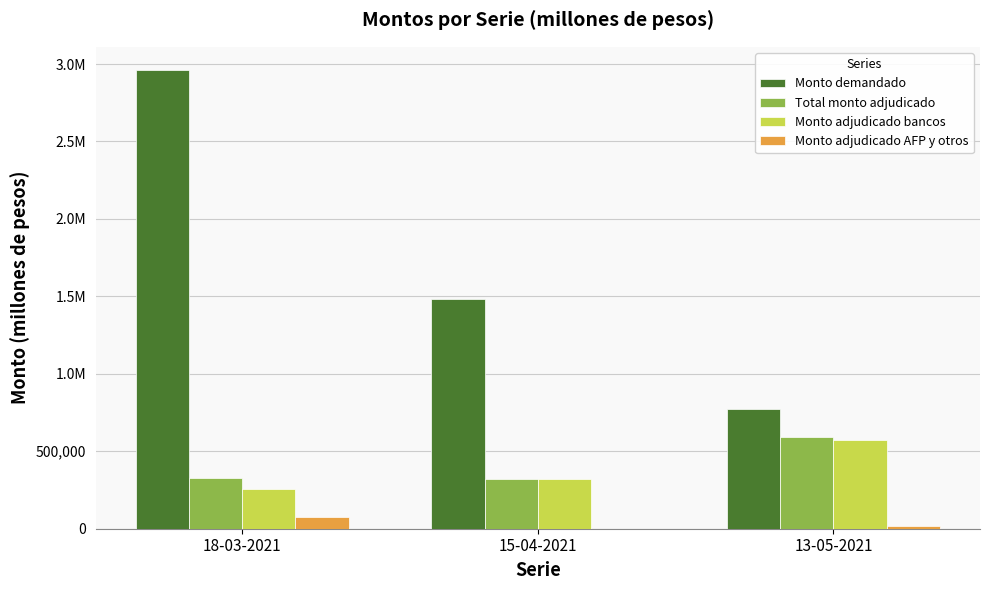

The Monto adjudicado bancos series shows 818440 at 13-05-2021. True or false?

False